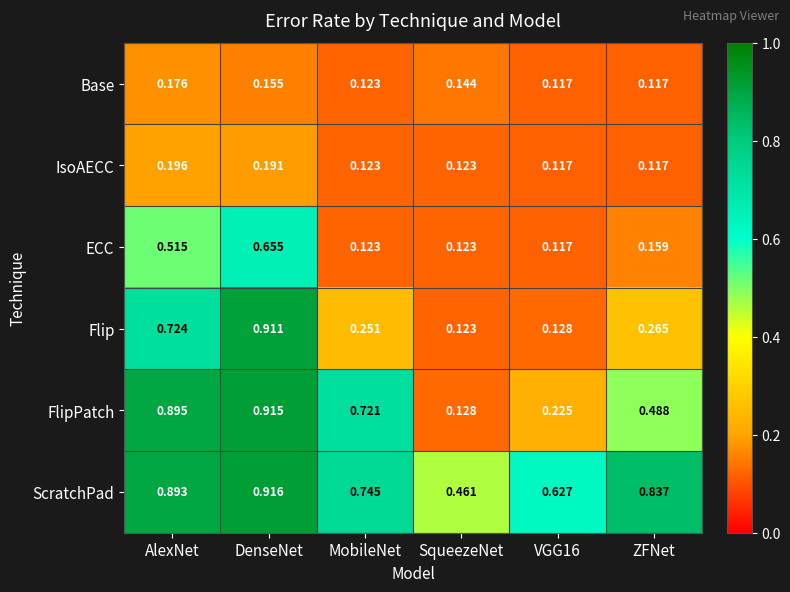

At which category is the sum across all series the highest?

DenseNet